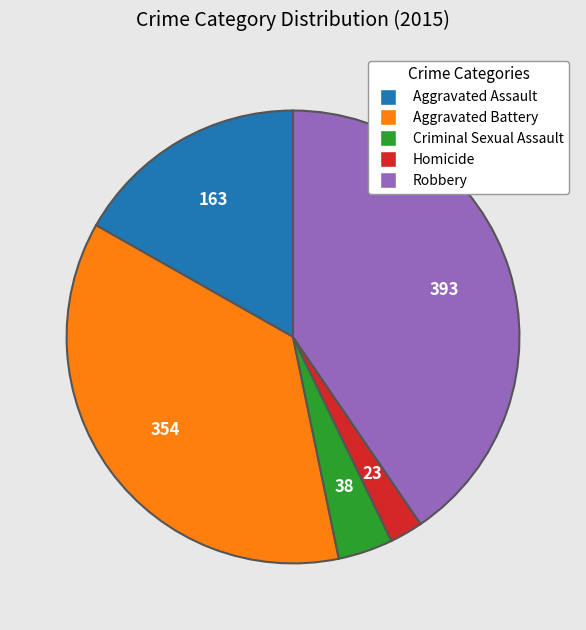

Is it true that Criminal Sexual Assault is 10% of the pie?

False